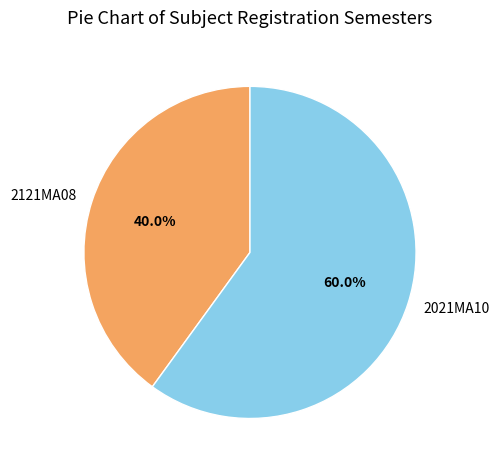

Does 2121MA08 account for over 50% of the chart?

No